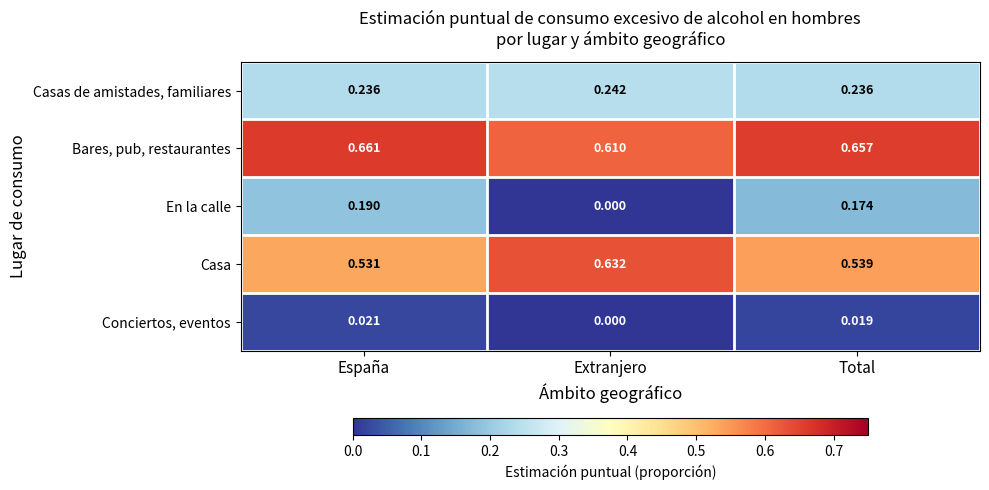

At which category does the chart reach its minimum across all series?

Extranjero